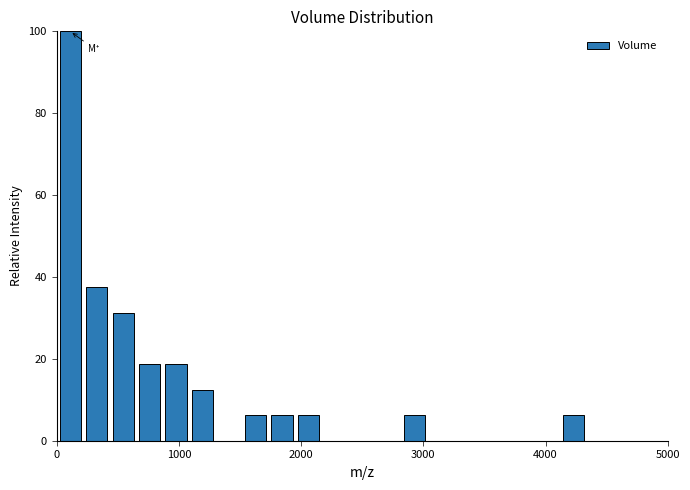

Around what value on the x-axis is the tallest bar? Give the approximate position of its centre, as read against the axis.

100